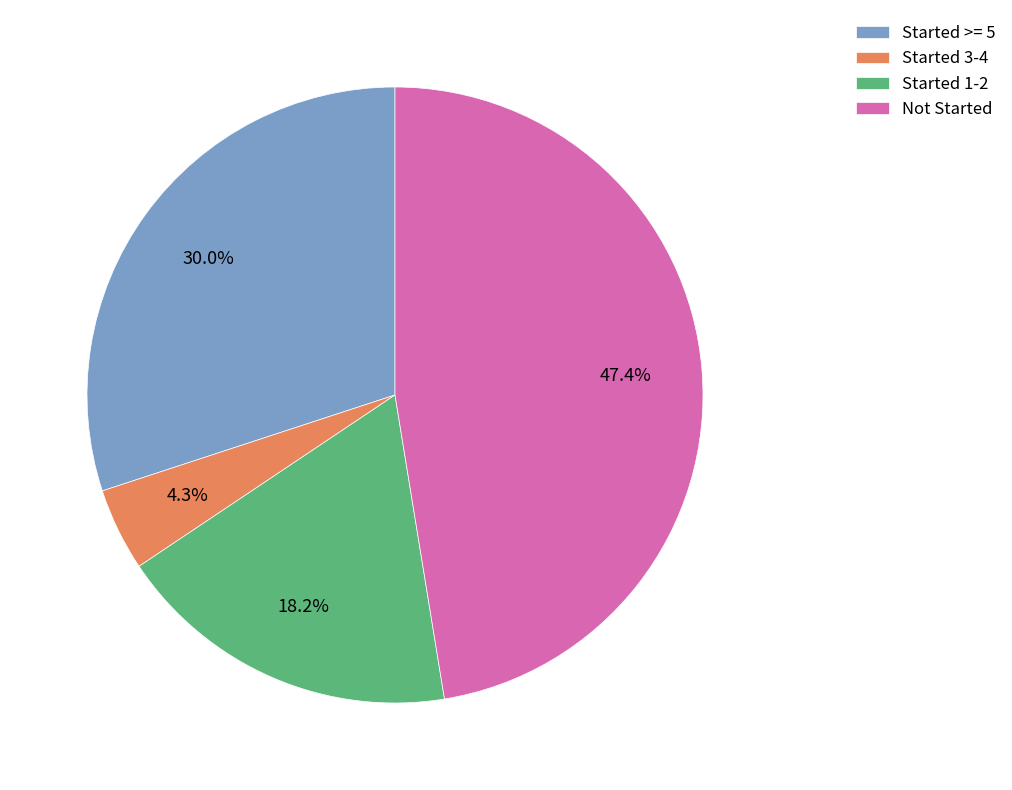

What is the smallest slice in the pie chart?

Started 3-4